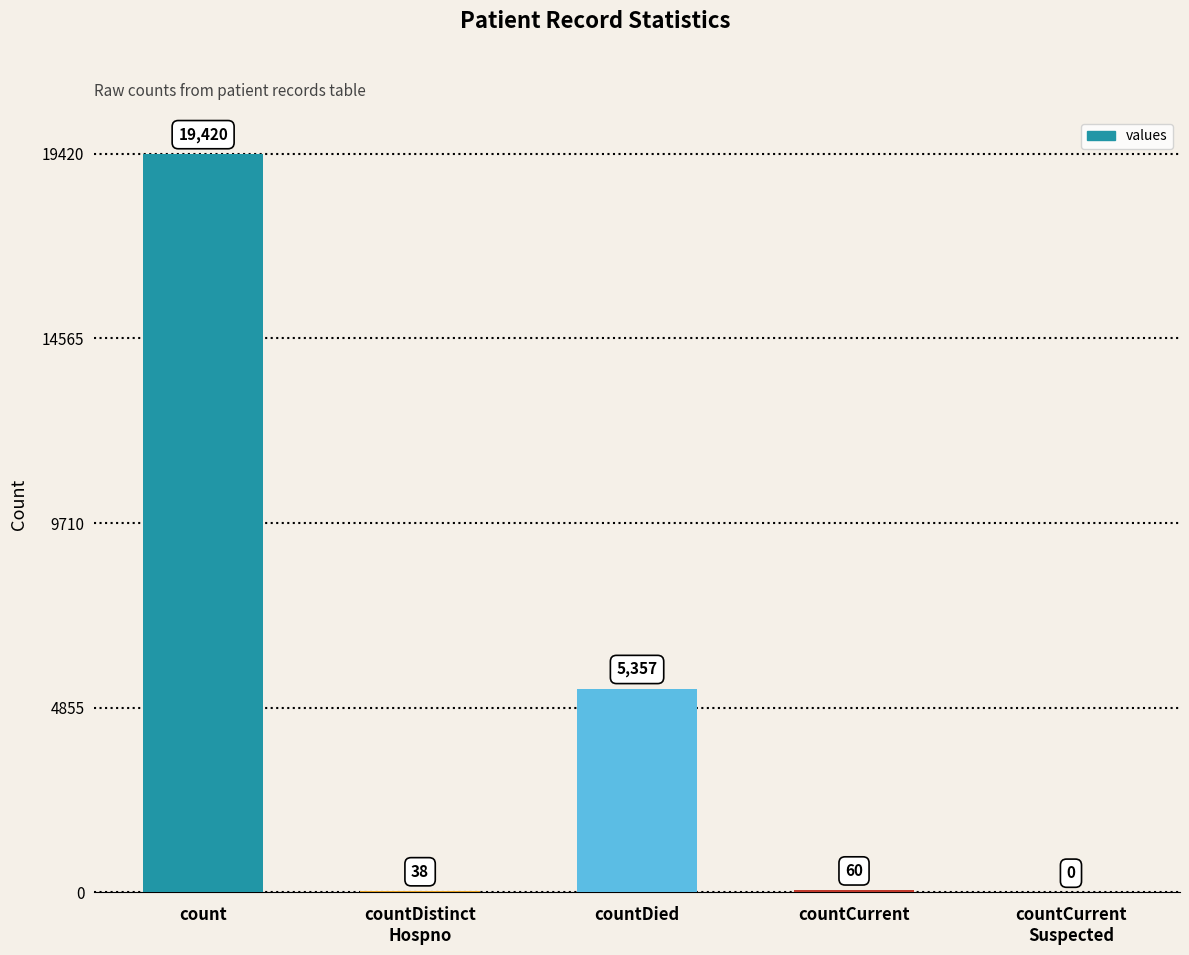

Reading left to right, transcribe all the data shown in this chart.

count=19420	countDistinct
Hospno=38	countDied=5357	countCurrent=60	countCurrent
Suspected=0